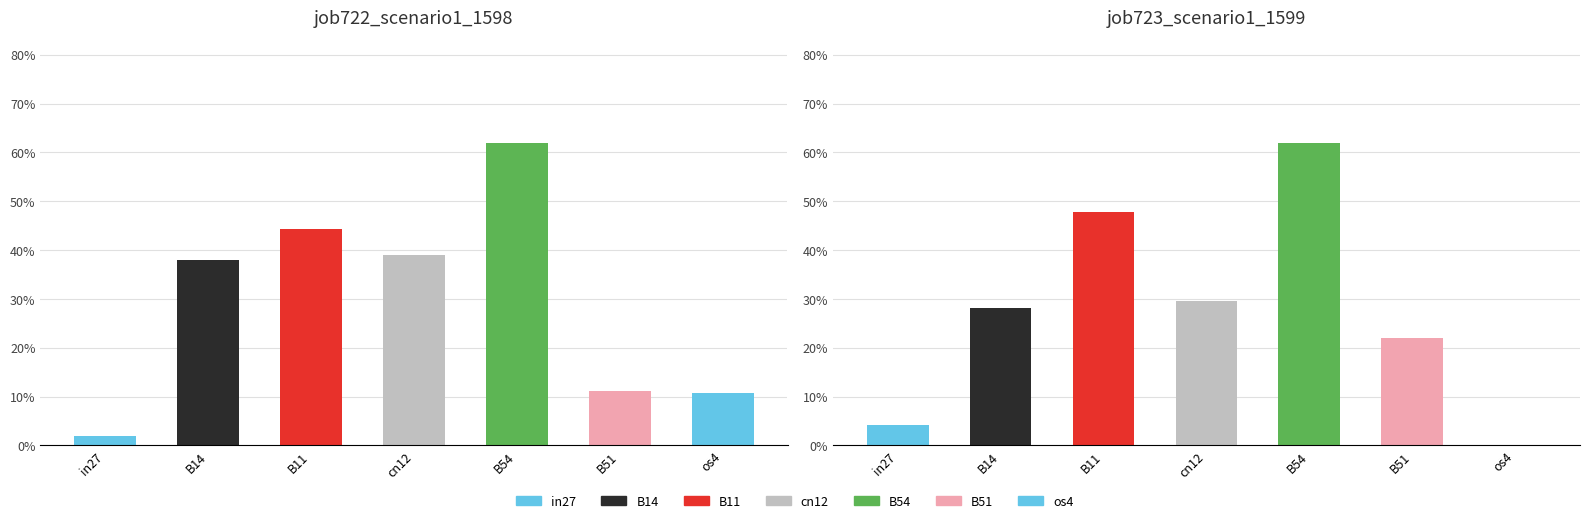

How many bars are there in total?

14